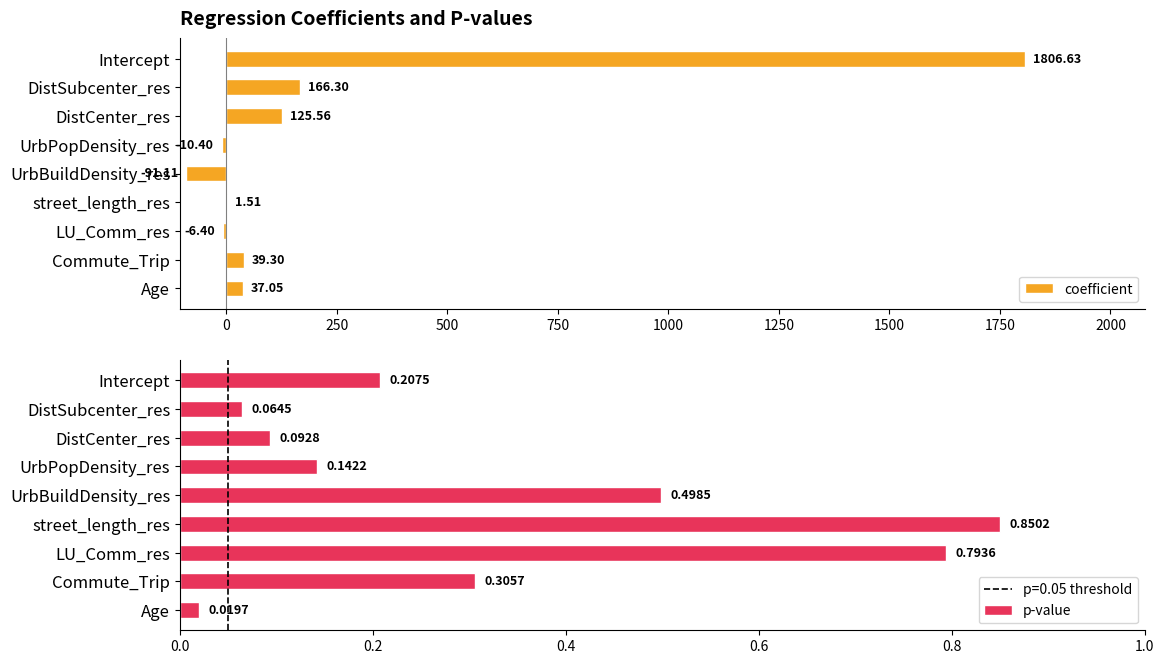

Where is coefficient nearest to the value 857?

DistSubcenter_res